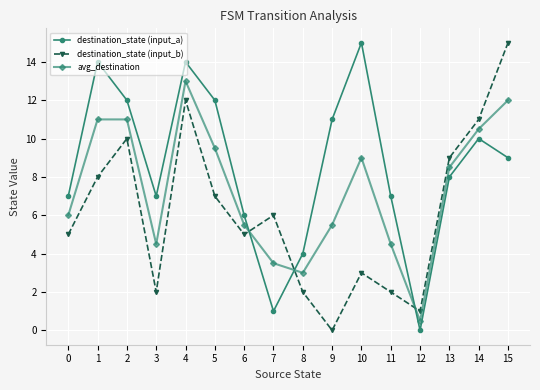

List the series in order of their overall mean, lowest first.

destination_state (input_b), avg_destination, destination_state (input_a)